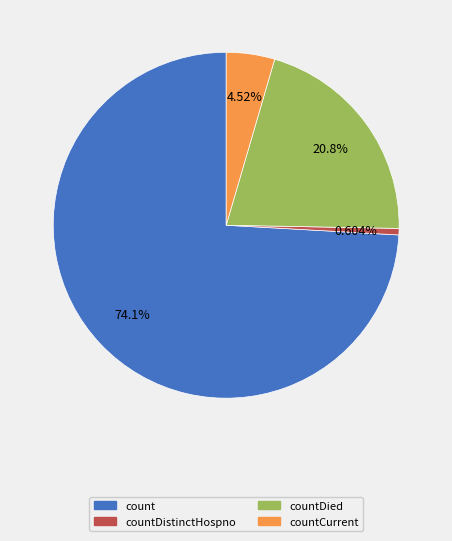

Is there any slice that represents more than half of the pie?

Yes